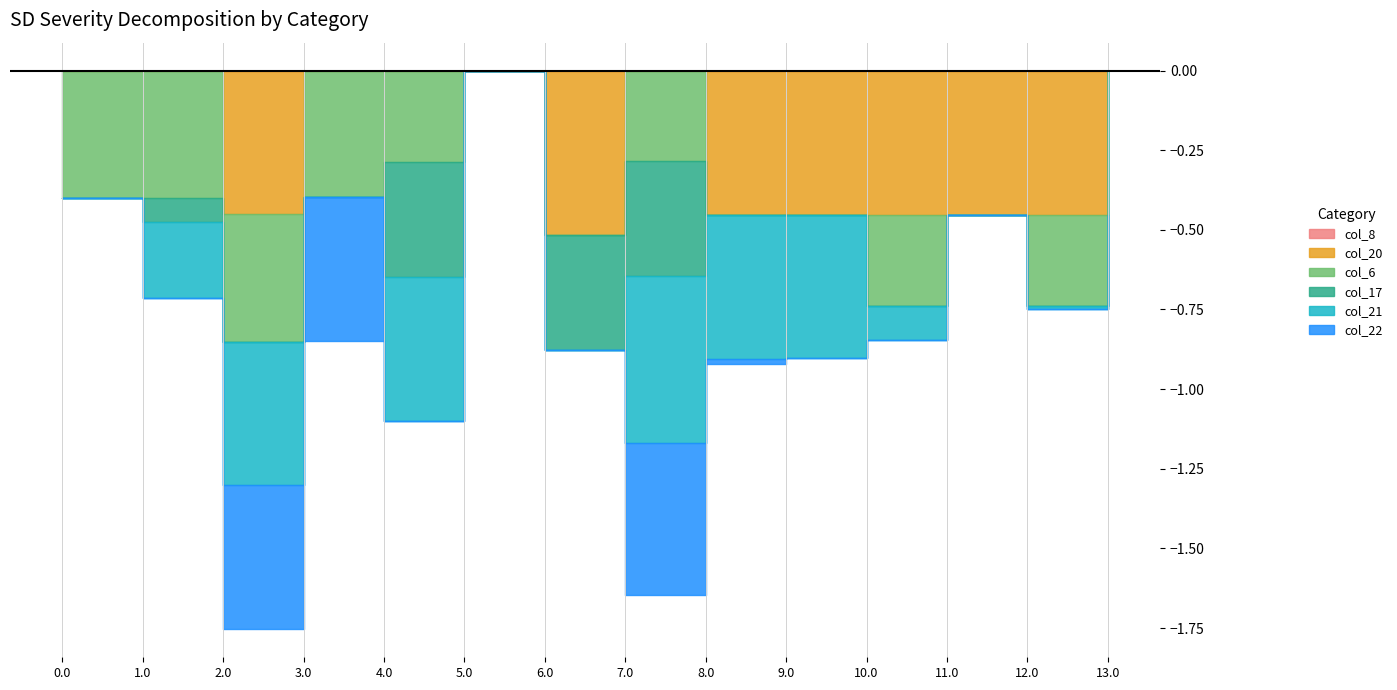

Which series has the largest range (max minus min)?

col_21